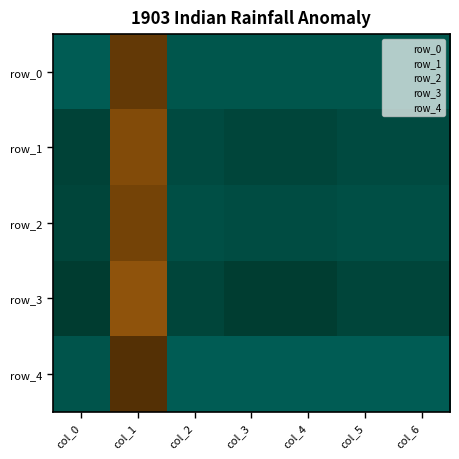

Which category has the lowest value across all series?

col_1